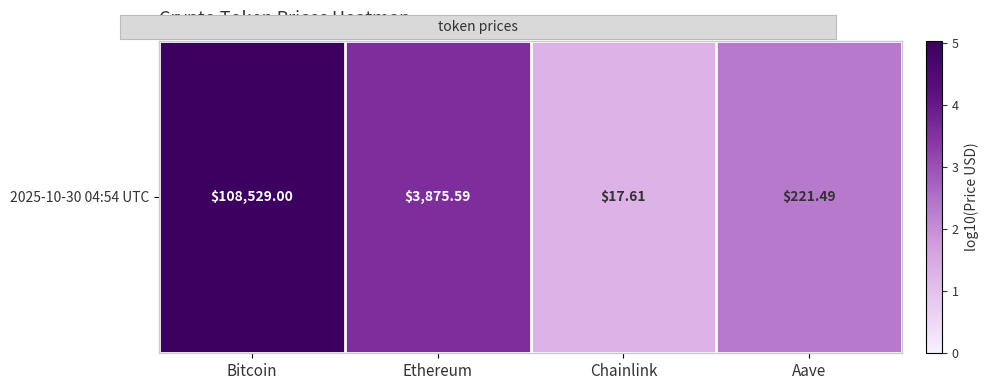

The value at Aave is 2.3. True or false?

True